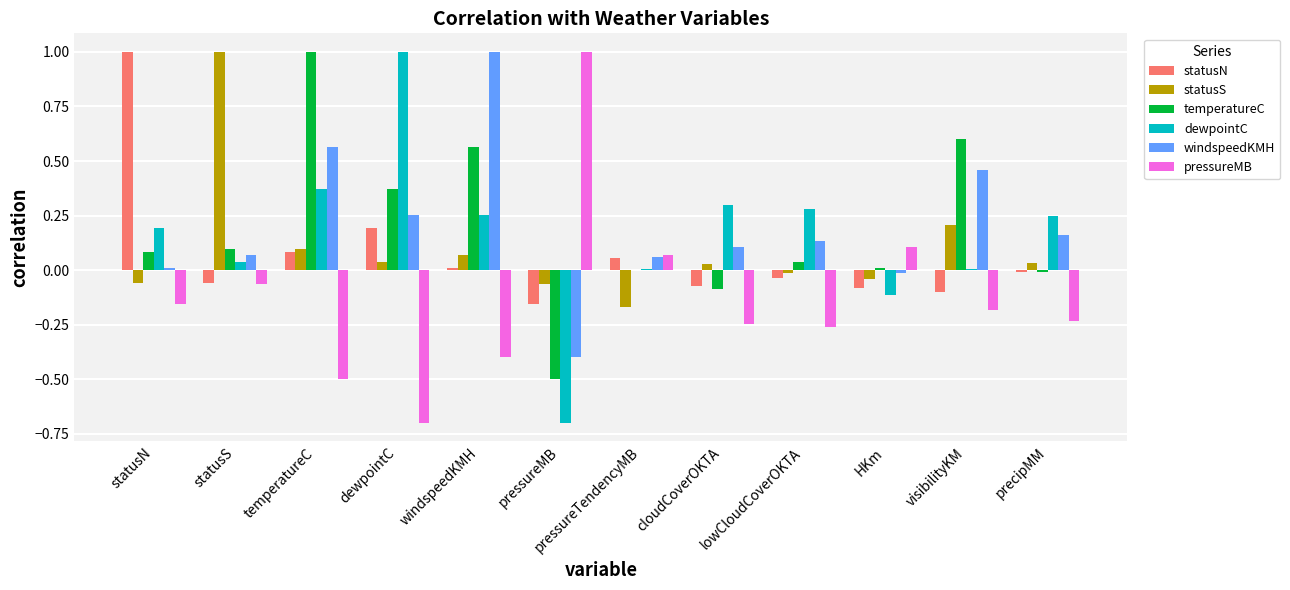

Which series changed the most between lowCloudCoverOKTA and visibilityKM?

temperatureC